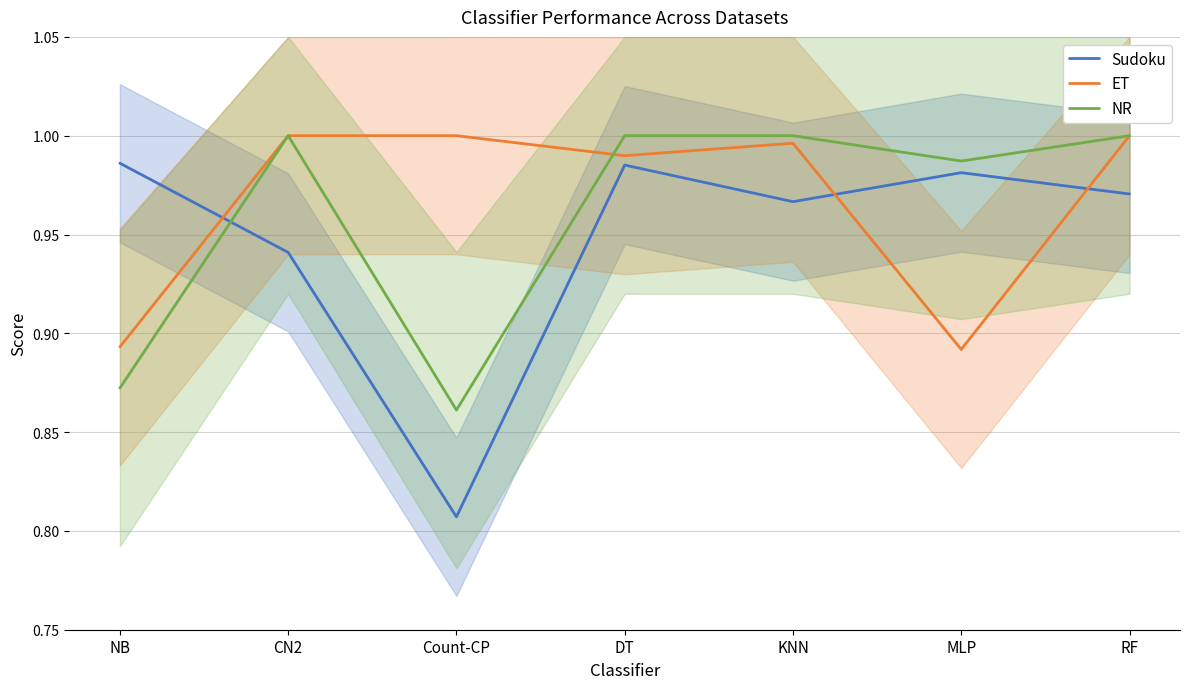

Where is the first local maximum for NR?

CN2